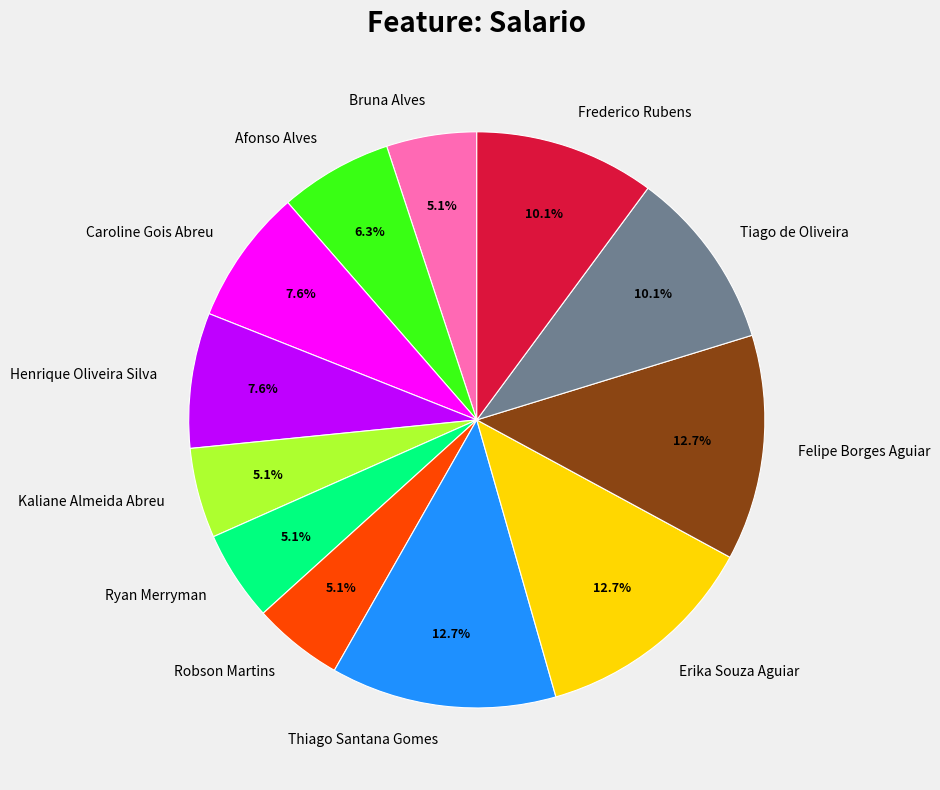

Is there any slice that represents more than half of the pie?

No